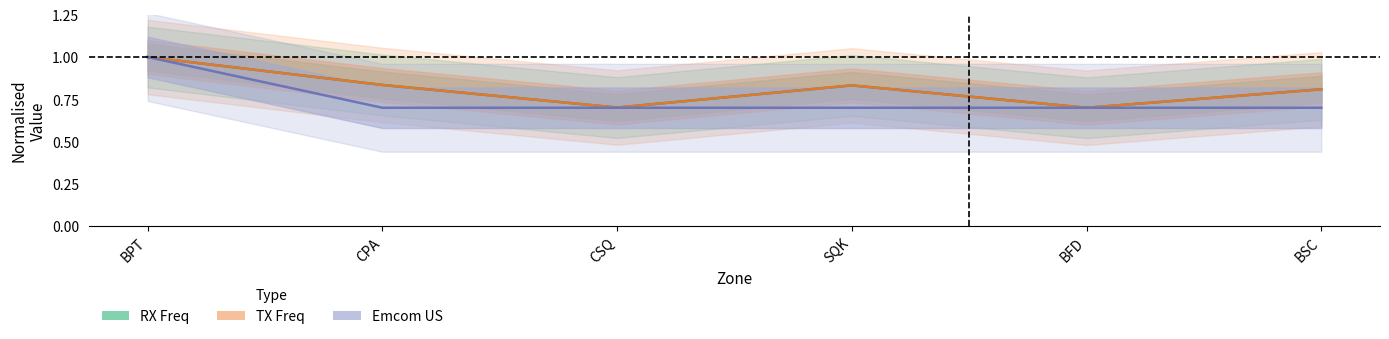

The value of TX Freq at CPA is 0.8. True or false?

True